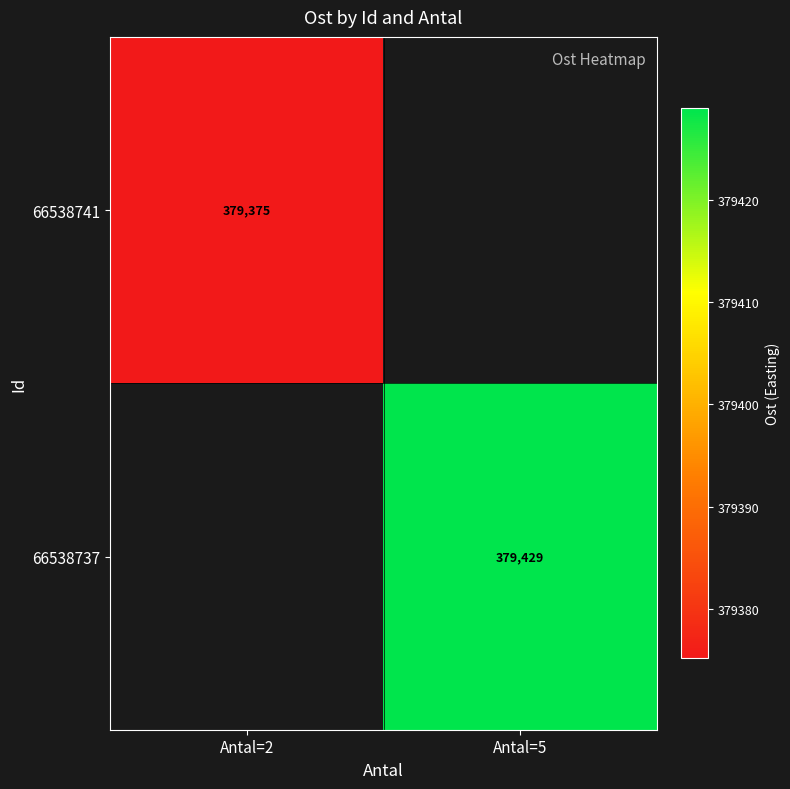

The 66538741 series shows 168912 at Antal=2. True or false?

False